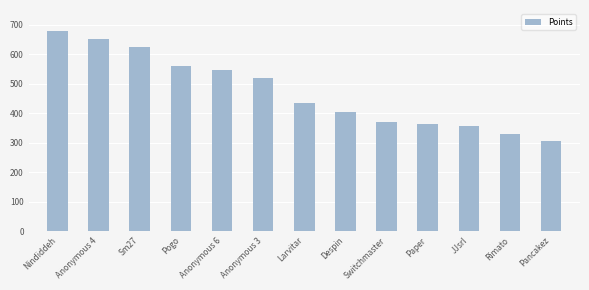

Are the bars grouped side by side (vs. stacked)?

No